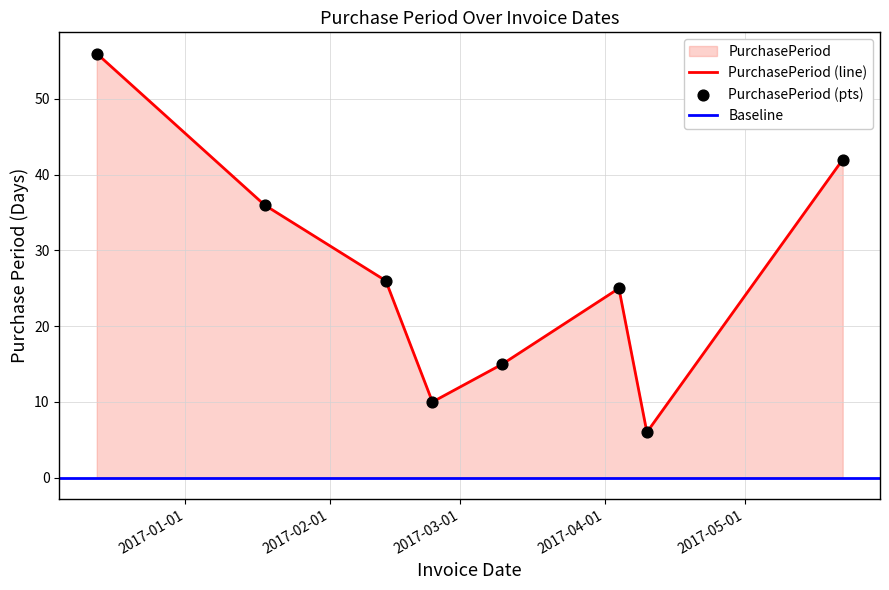

Which has a higher value, 2017-02-13 or 2017-02-23?

2017-02-13